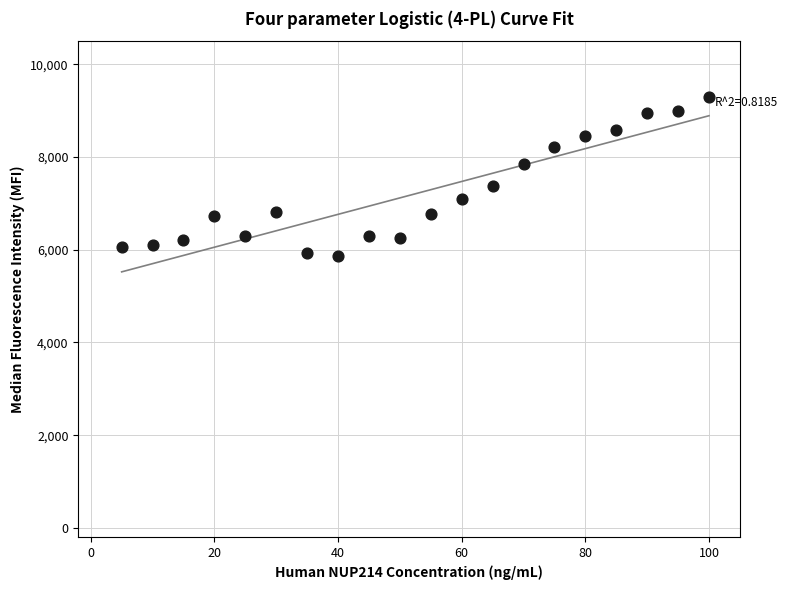

What is the range of X values (max minus min)?

95.0